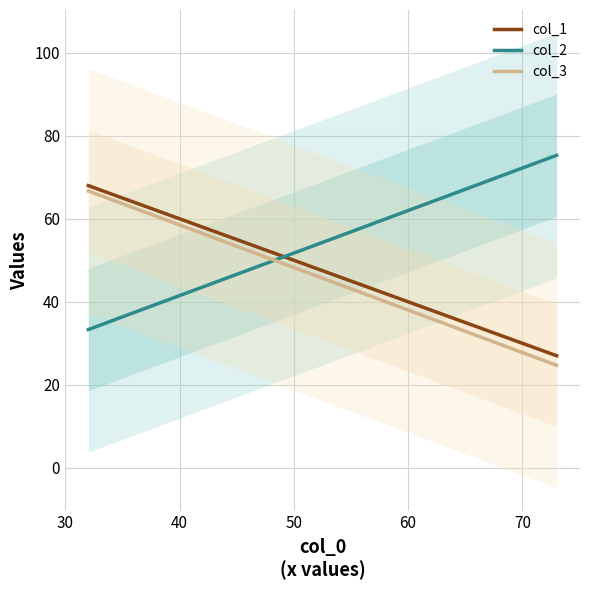

What is the value of the col_1 point at the 5th from the left?

43.0